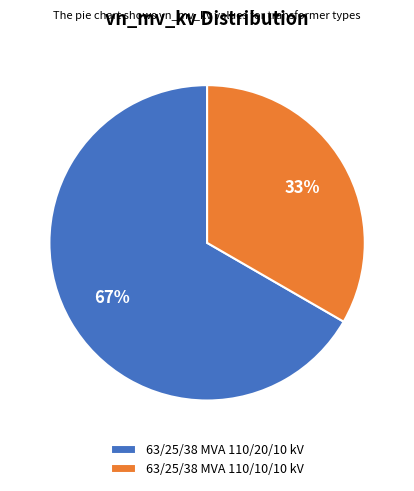

To the nearest percent, what is the combined percentage of 63/25/38 MVA 110/20/10 kV and 63/25/38 MVA 110/10/10 kV?

100%